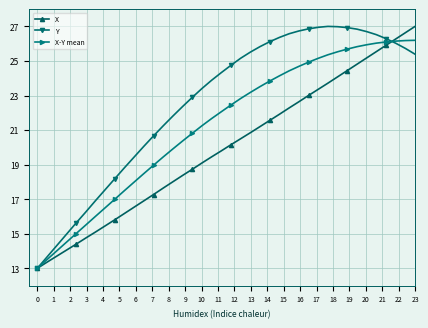

What is the minimum value shown in the chart?

13.0